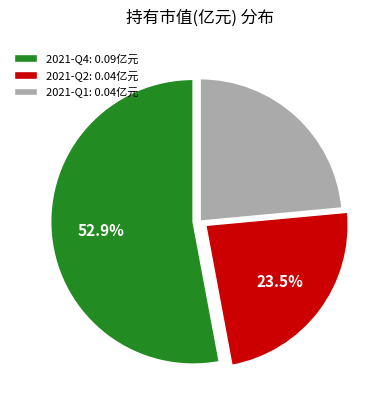

Combined, do 2021-Q2: 0.04亿元 and 2021-Q4: 0.09亿元 account for over 50%?

Yes